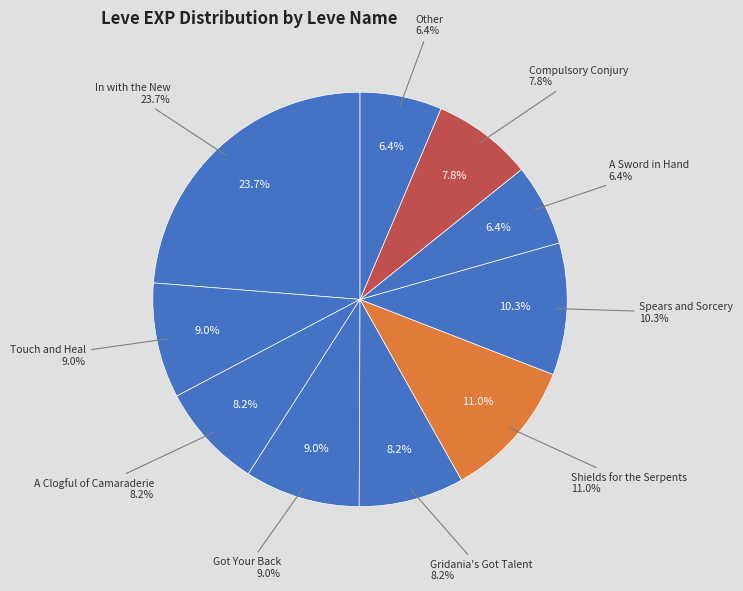

Is it true that Leaving without Leave is 13% of the pie?

False